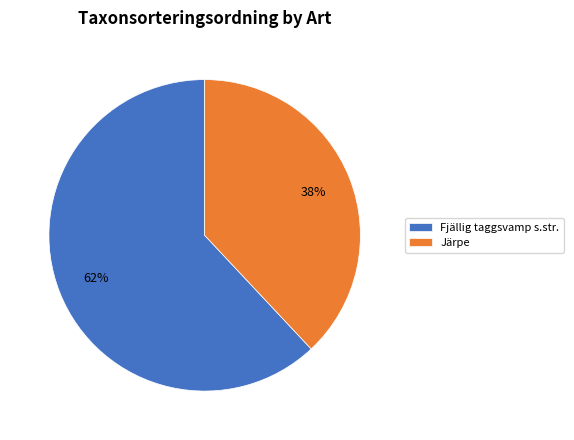

What percentage is the Fjällig taggsvamp s.str. slice, to the nearest percent?

62%